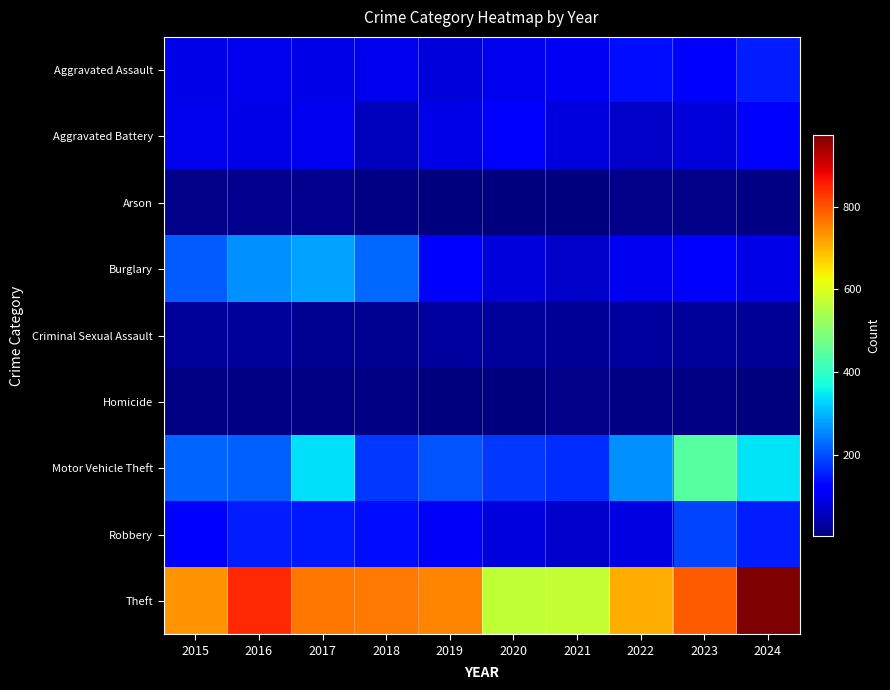

Which series has the largest total across all categories?

Theft